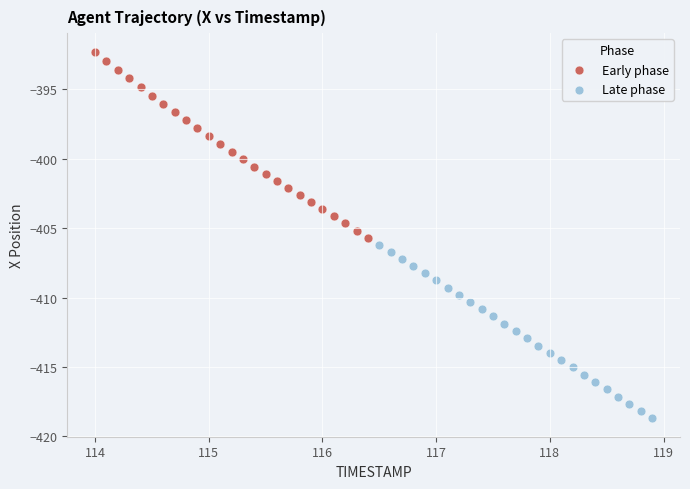

Which series reaches the minimum Y coordinate?

Late phase